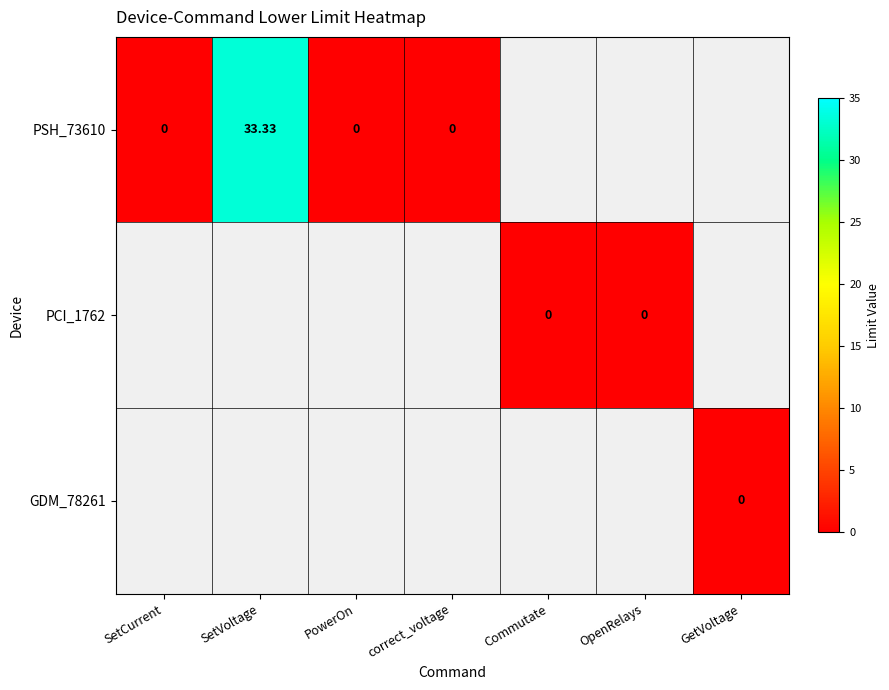

Rank the series by their maximum value, from highest to lowest.

PSH_73610, PCI_1762, GDM_78261